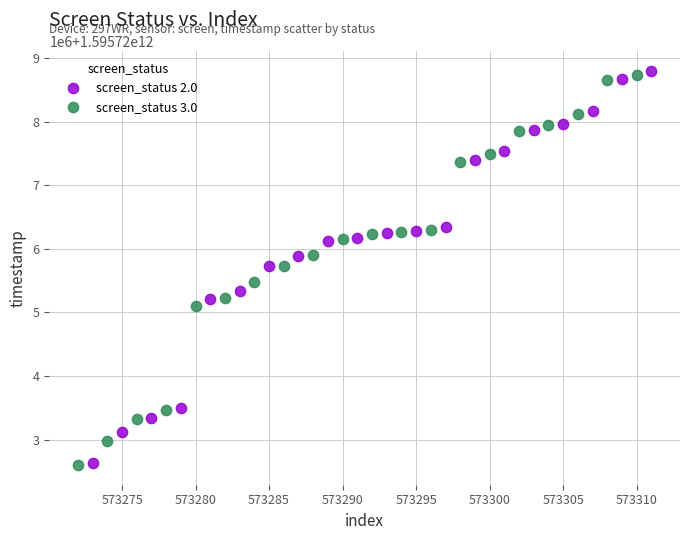

Which series has the largest Y range (max minus min)?

screen_status 2.0